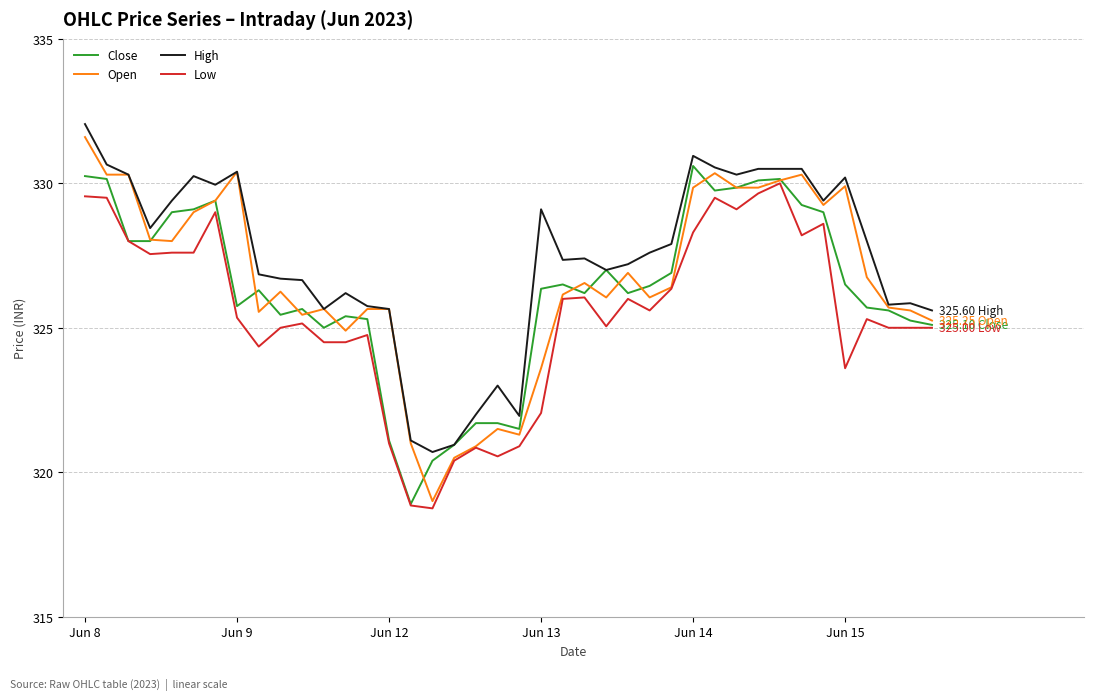

Rank the series by their average value, from highest to lowest.

High, Open, Close, Low